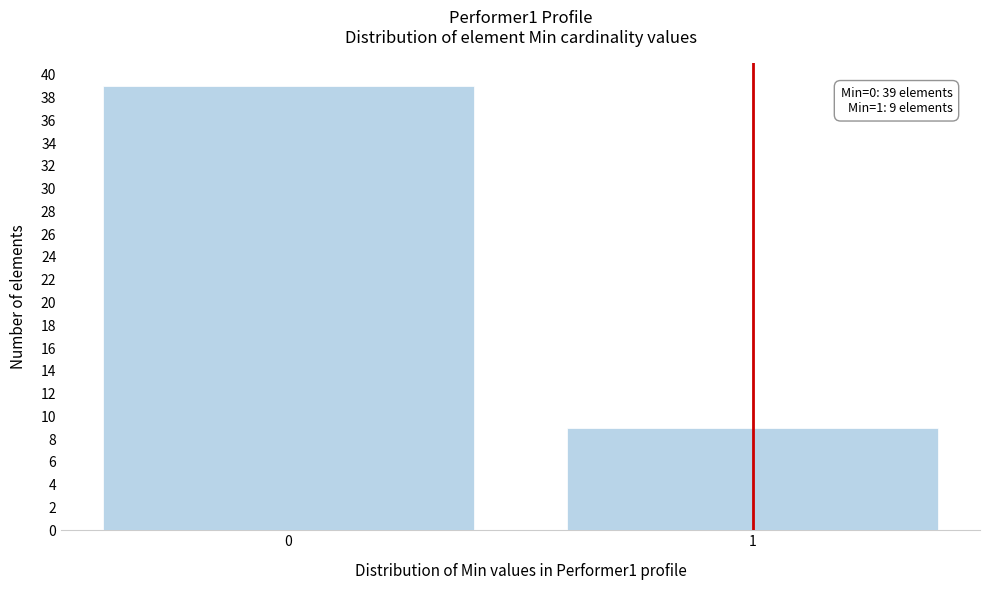

Reading left to right, transcribe all the data shown in this chart.

39	9